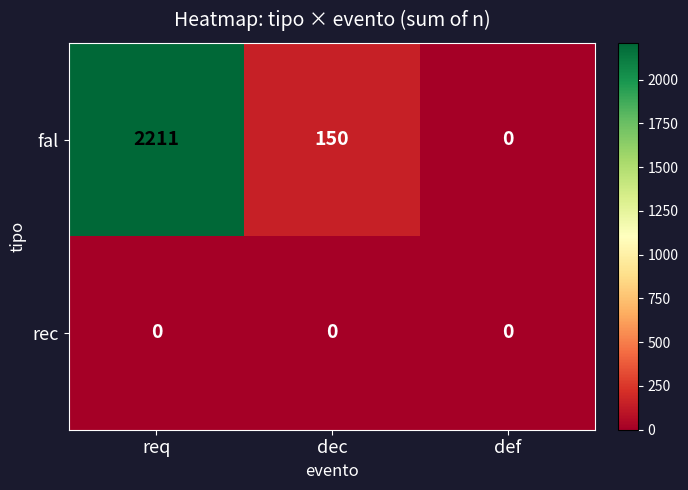

Is the value of fal at dec greater than the value of rec at dec?

Yes